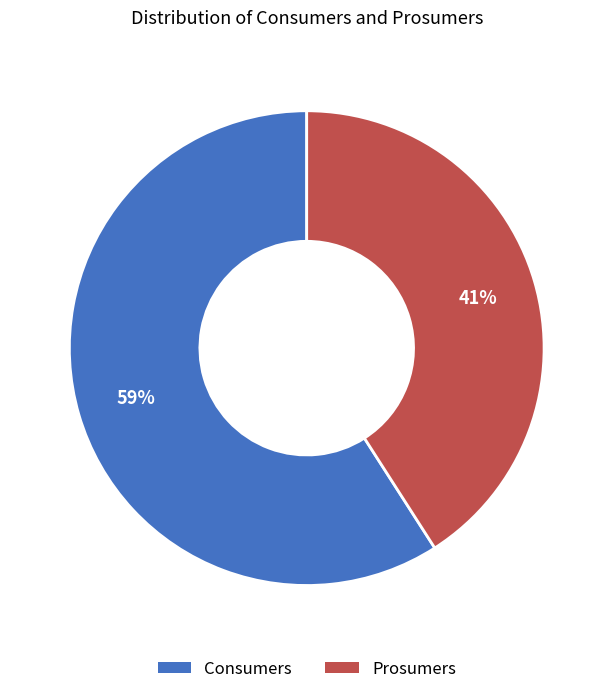

How many segments does this pie chart have?

2